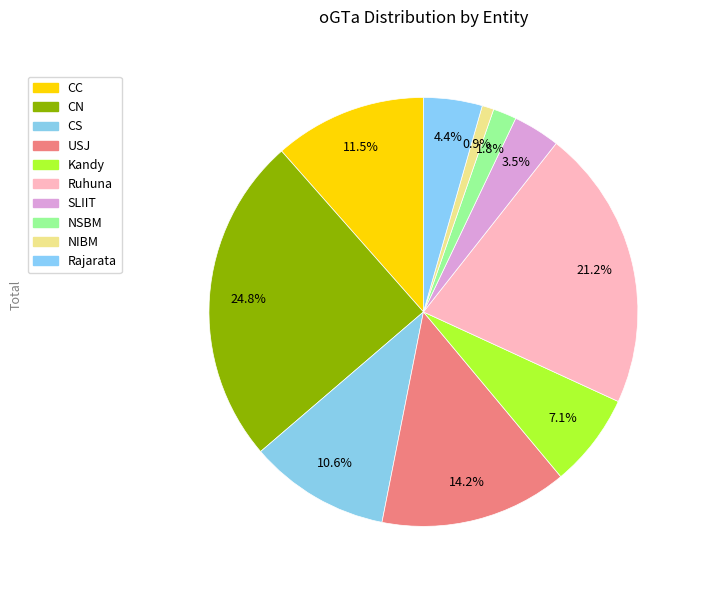

The USJ slice represents 14% of the pie. True or false?

True